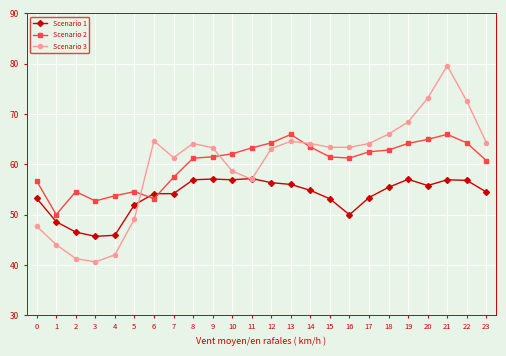

At which label is Scenario 2 closest to 58?

7